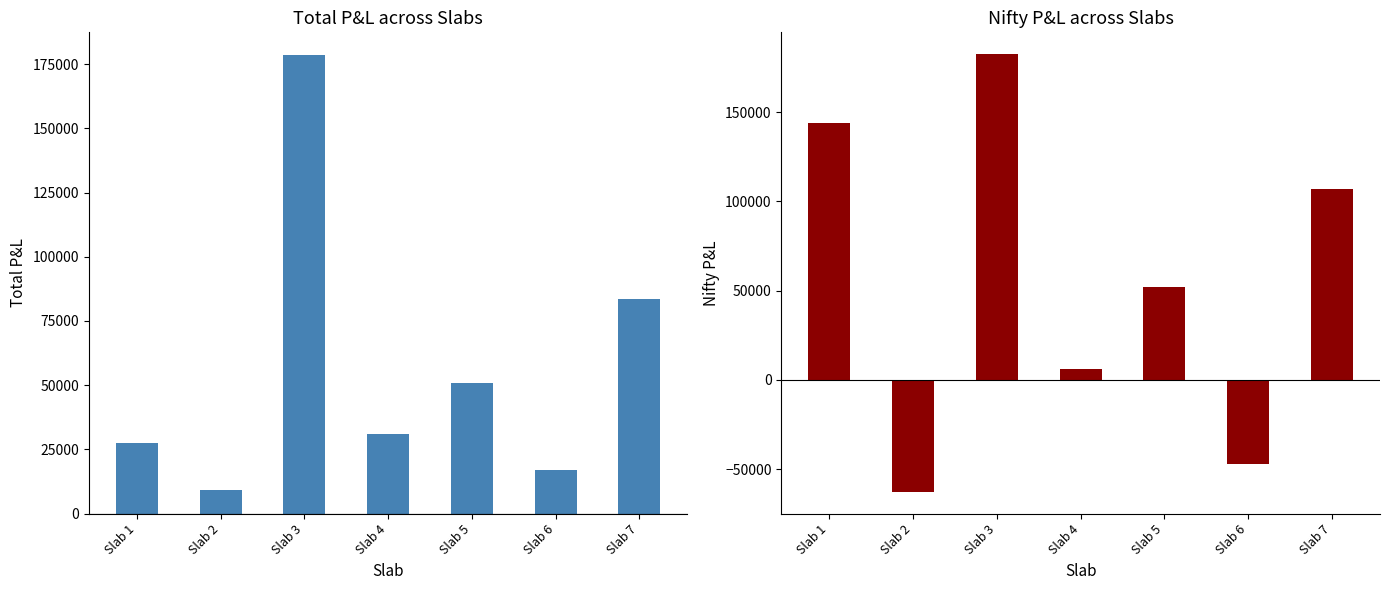

What is the difference between the Total values at Slab 6 and Slab 7?

66623.4